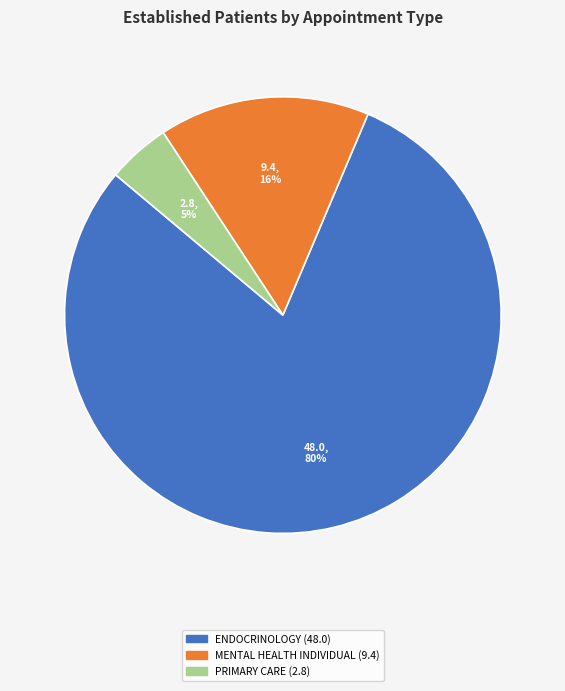

Does any single category account for the majority?

Yes